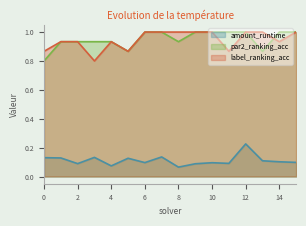

What is the sum of the amount_runtime values at 15 and 4?

0.2